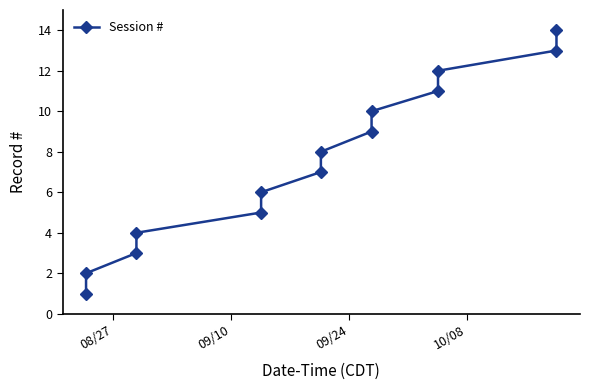

What is the difference between the second highest and second lowest values?

11